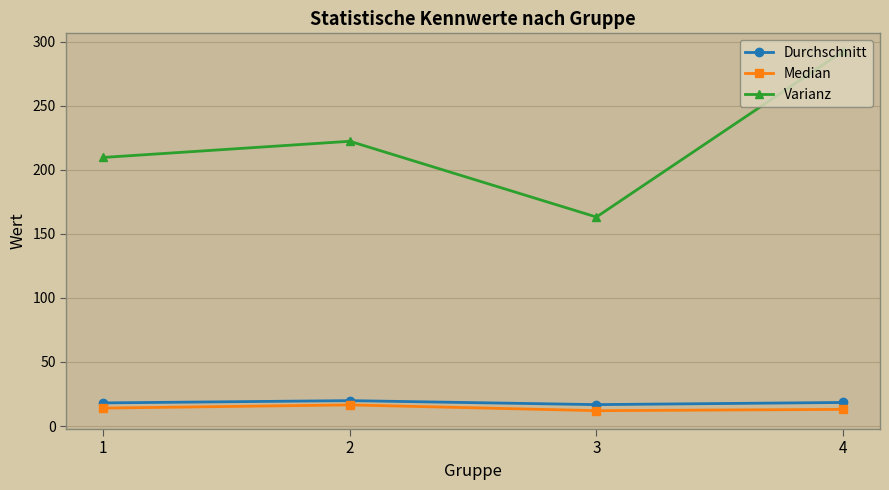

Is this an area chart (filled region under the line)?

No